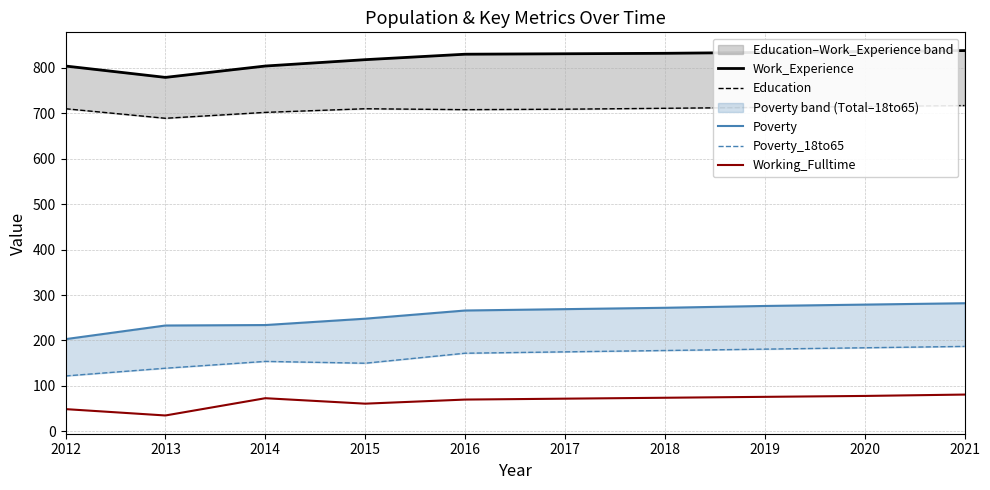

At how many categories does at least one series exceed 238?

10